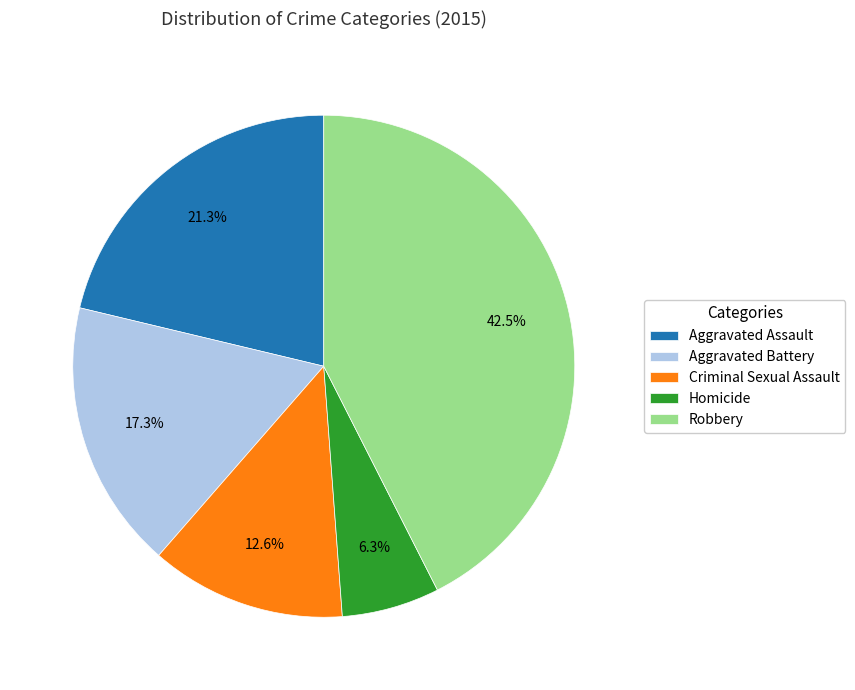

What percentage is NOT represented by Robbery?

57.5%